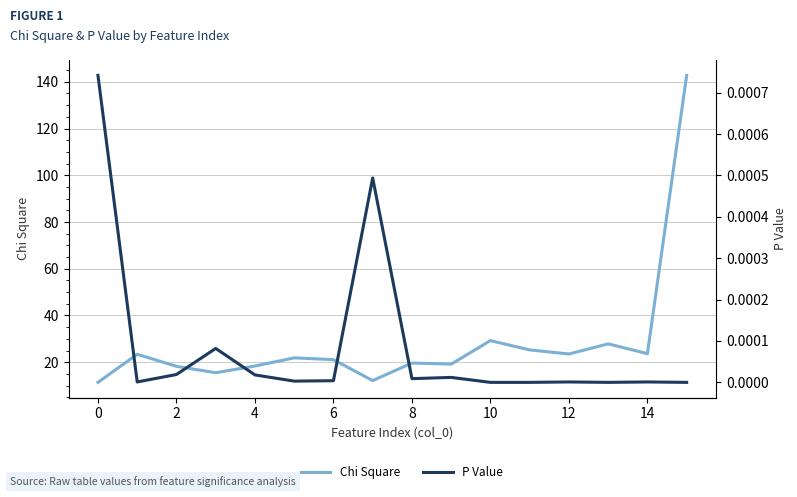

How many lines are shown in the chart?

2